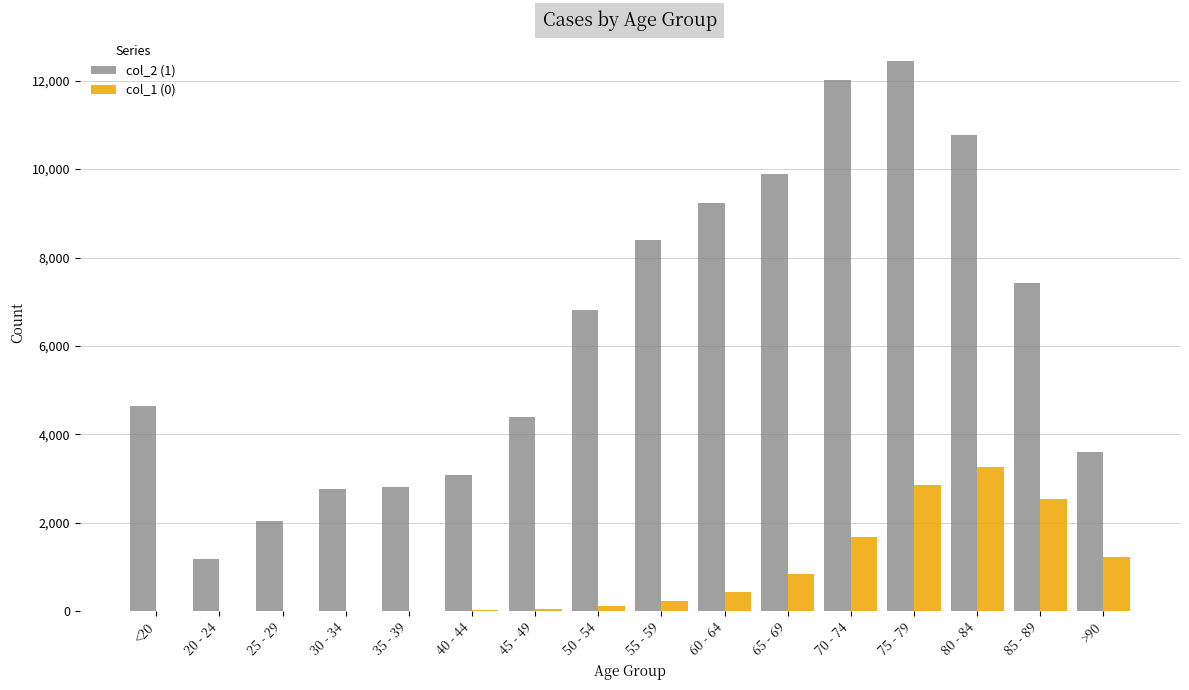

Which label corresponds to the largest value in the chart?

75 - 79